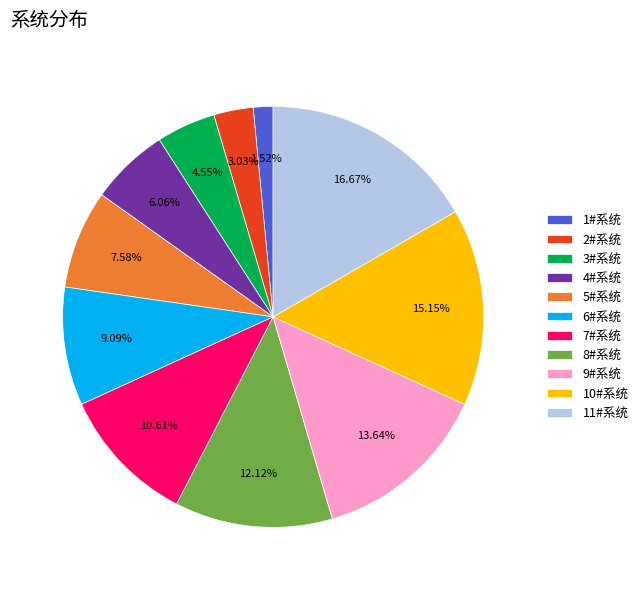

Combined, do 3#系统 and 4#系统 account for over 50%?

No